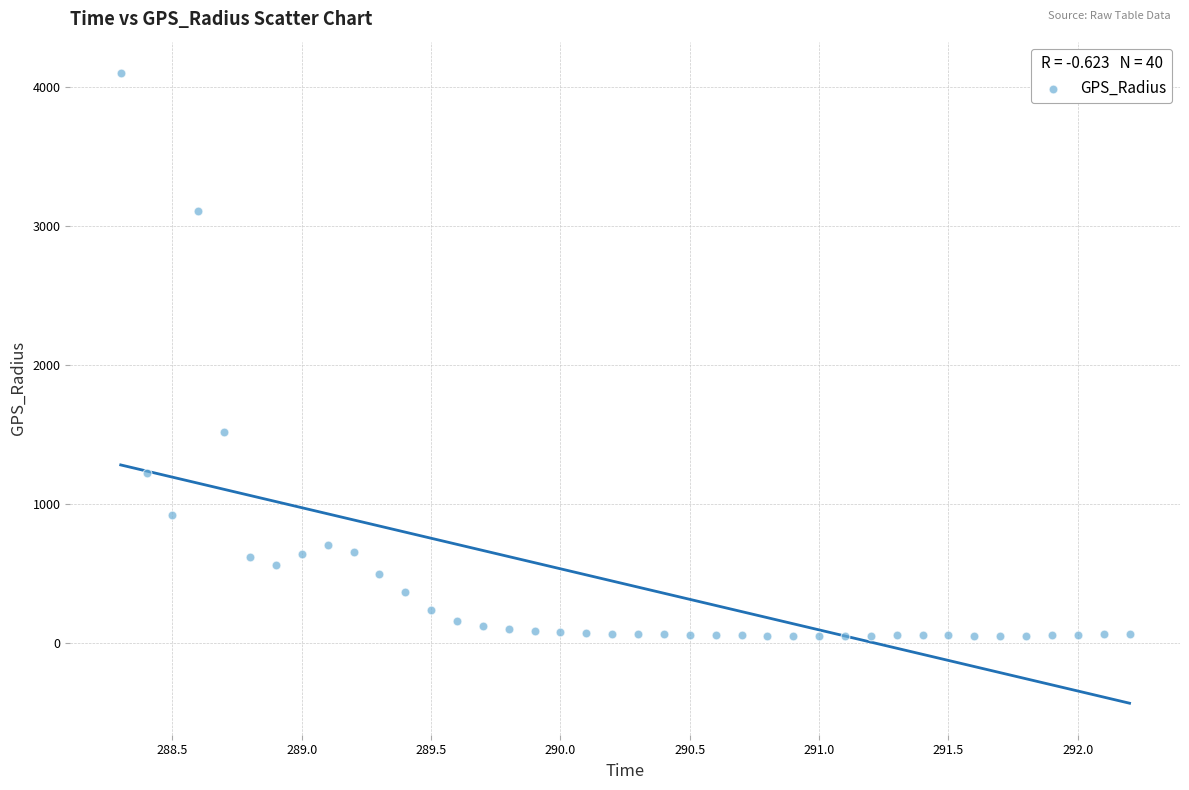

What Y value in the scatter plot is closest to 2075?

1522.6